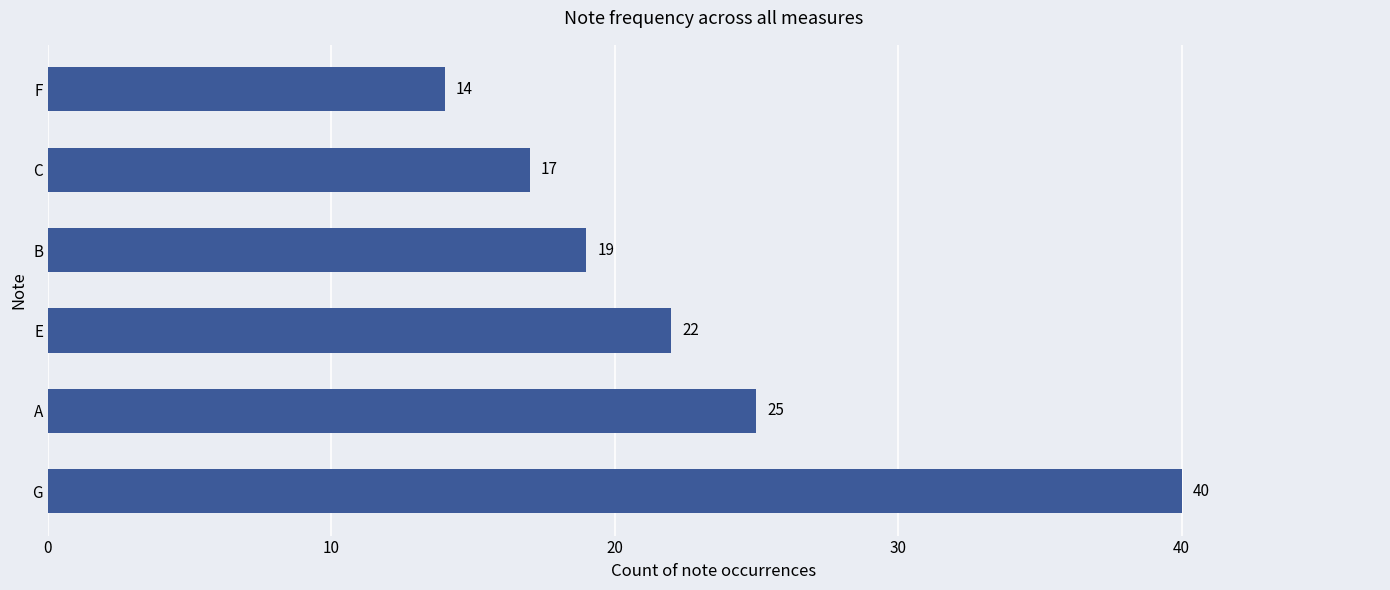

Which has a higher value, F or A?

A